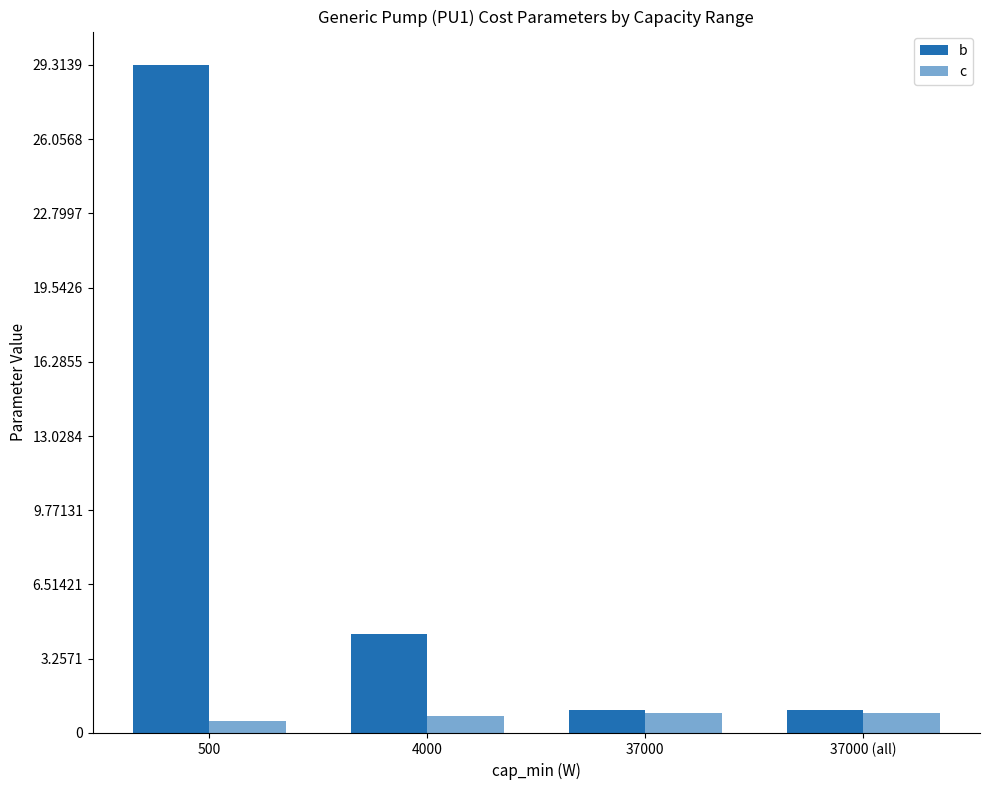

Where is c nearest to the value 0?

500